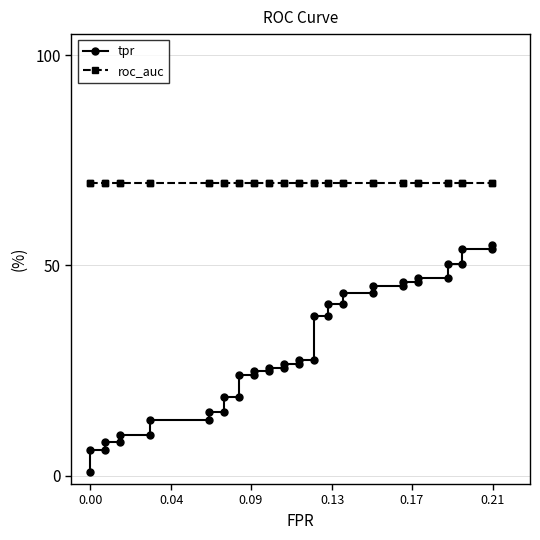

What are all the series names shown in the legend?

tpr, roc_auc